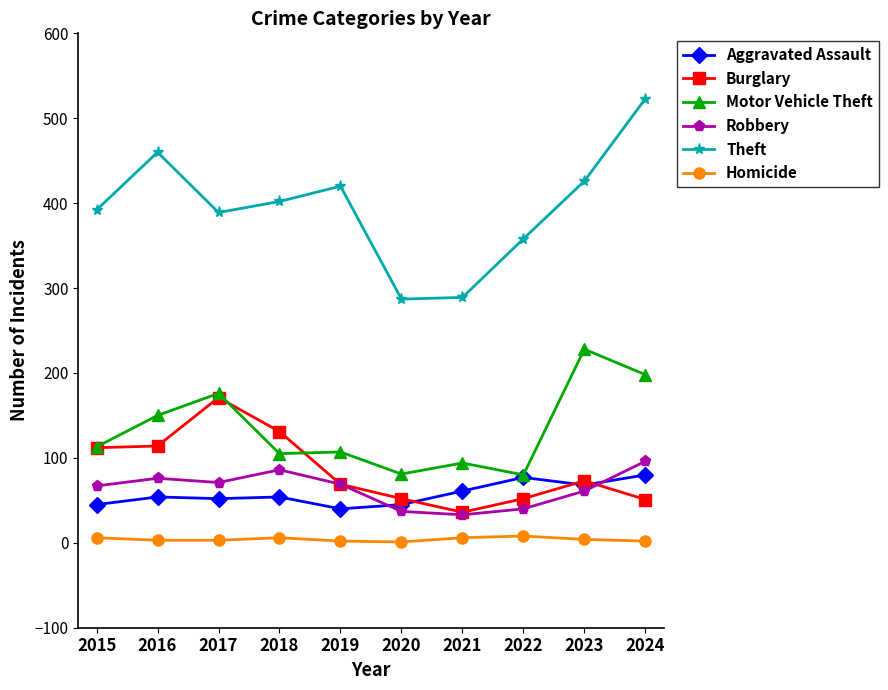

Read the Burglary value at 2015.

112